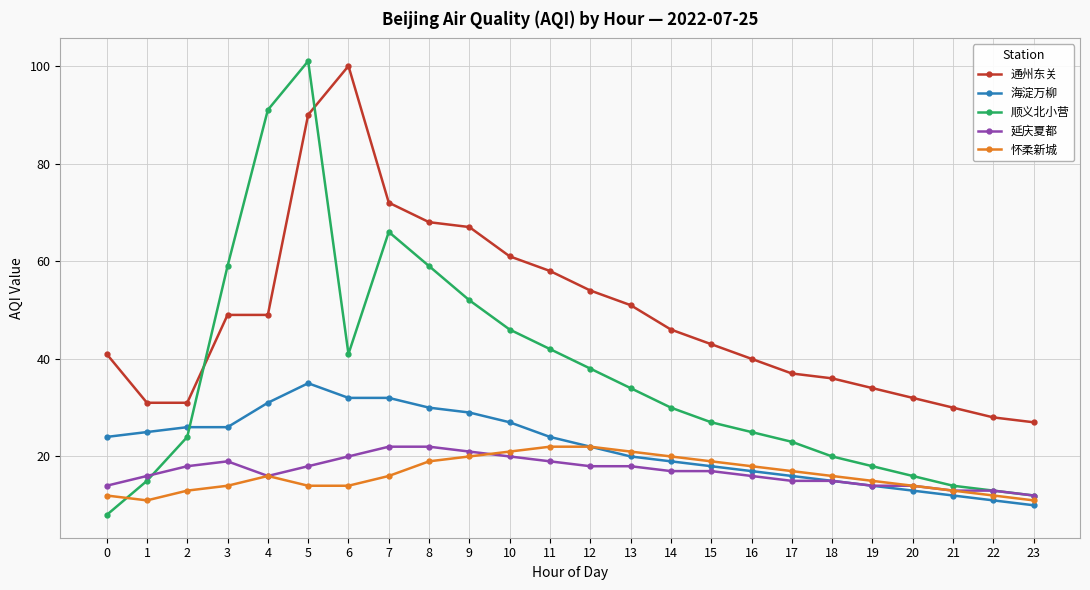

True or false: 通州东关 and 怀柔新城 cross at least once.

False